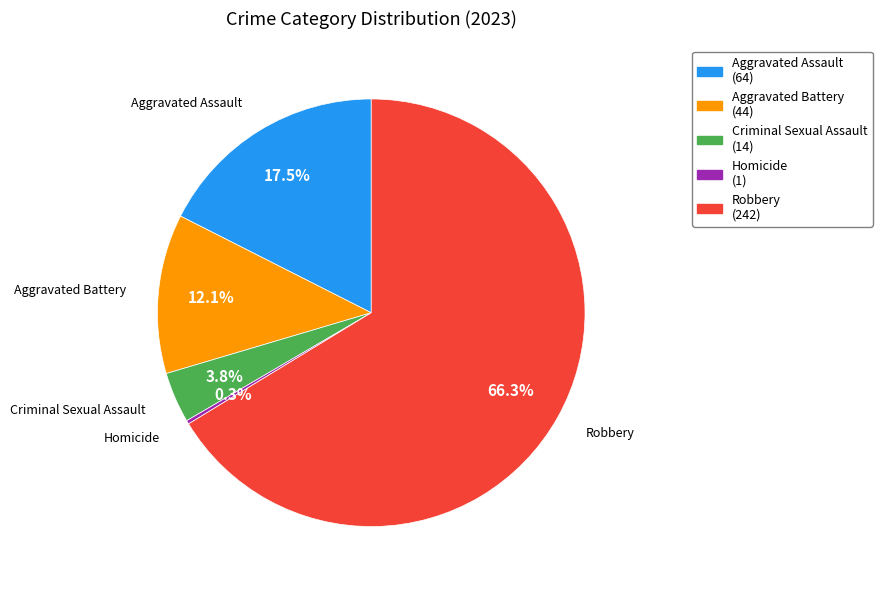

What is the largest slice in the pie chart?

Robbery